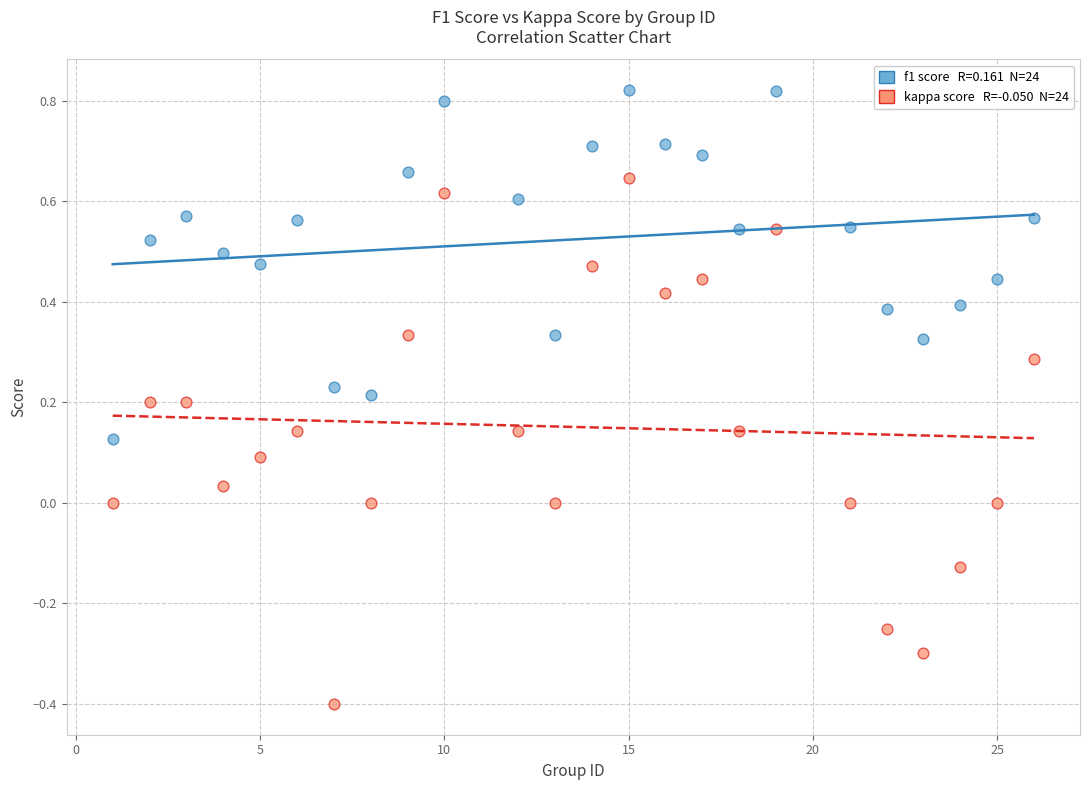

Across all data points, what is the range of Y values (max minus min)?

1.2